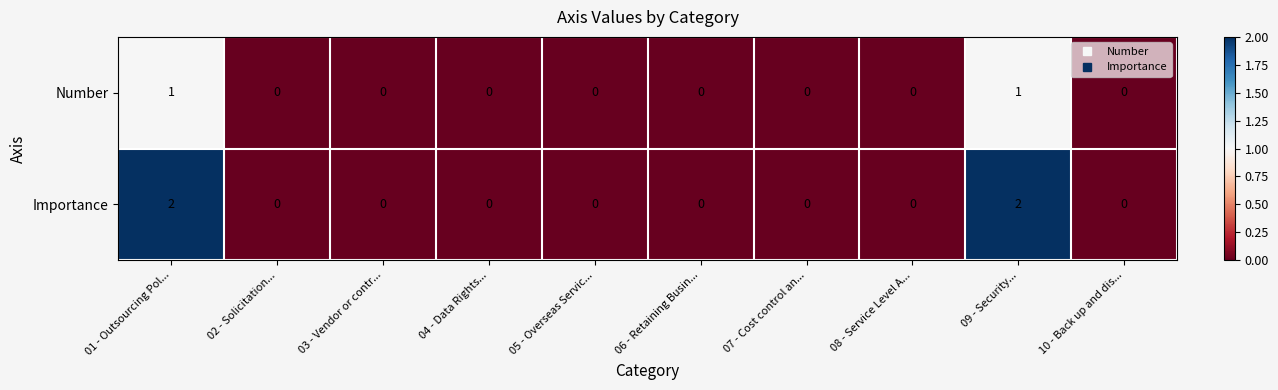

Count the Importance values in the range 0 to 1.

8